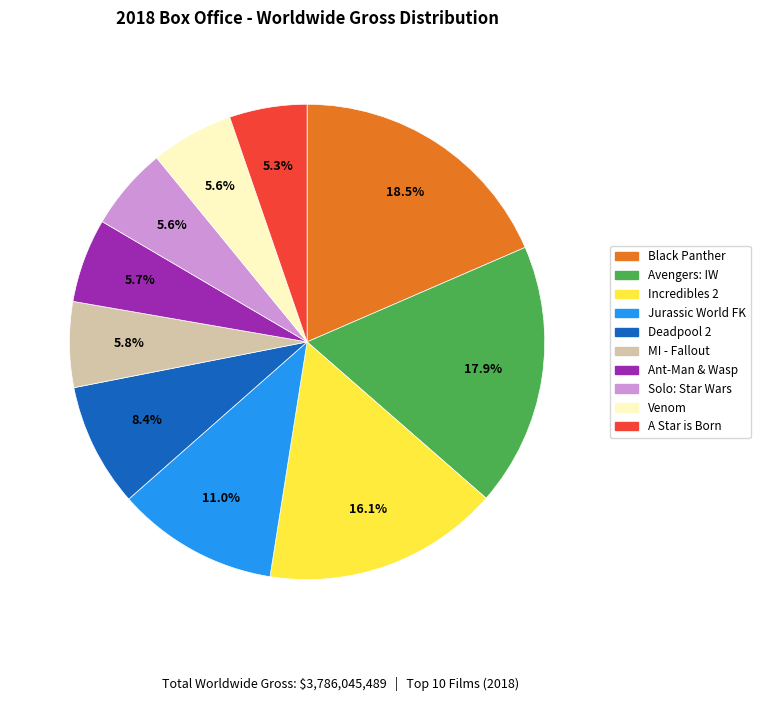

Is there a majority slice in this chart?

No